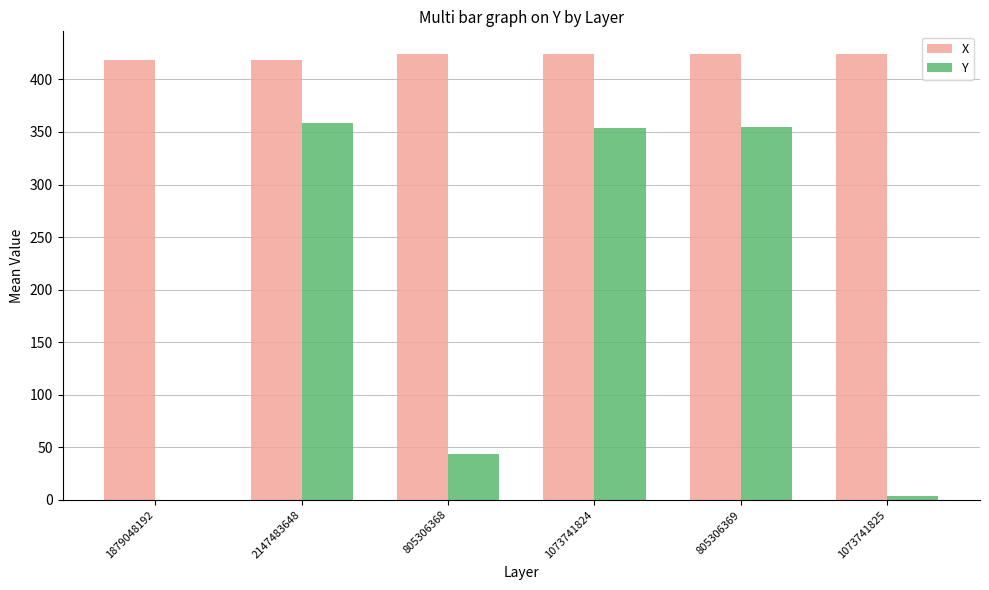

What value does the X series have at 805306369?

424.0